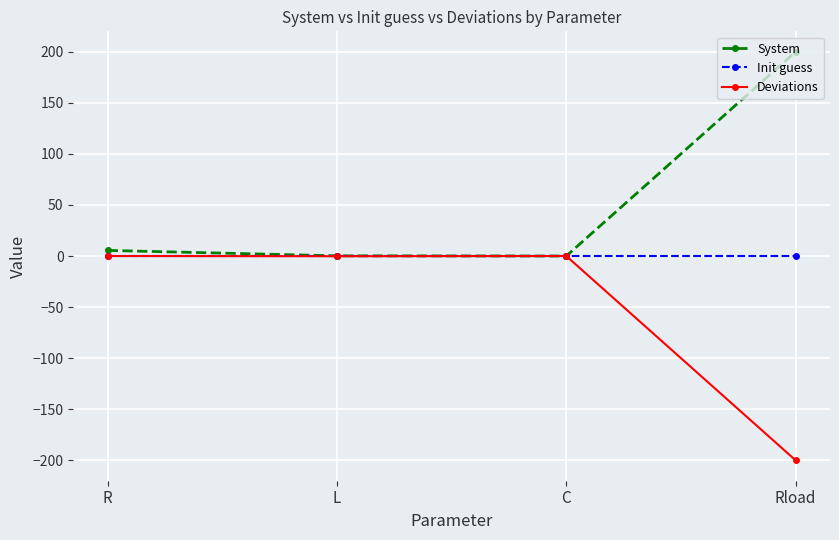

True or false: System has more than 0 interior local peaks.

False